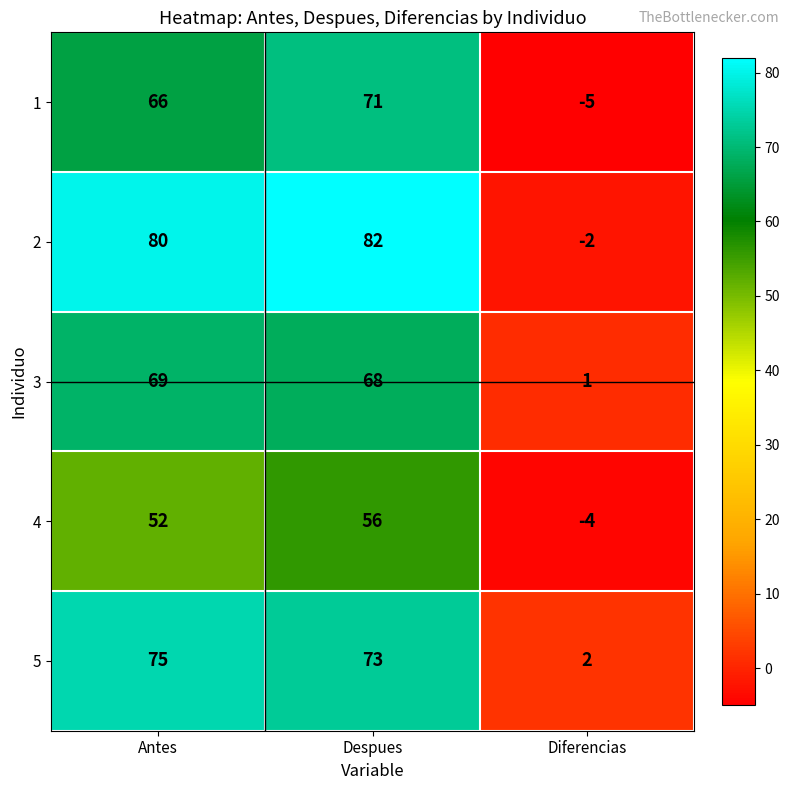

Is it true that 3 equals 102 at Antes?

False